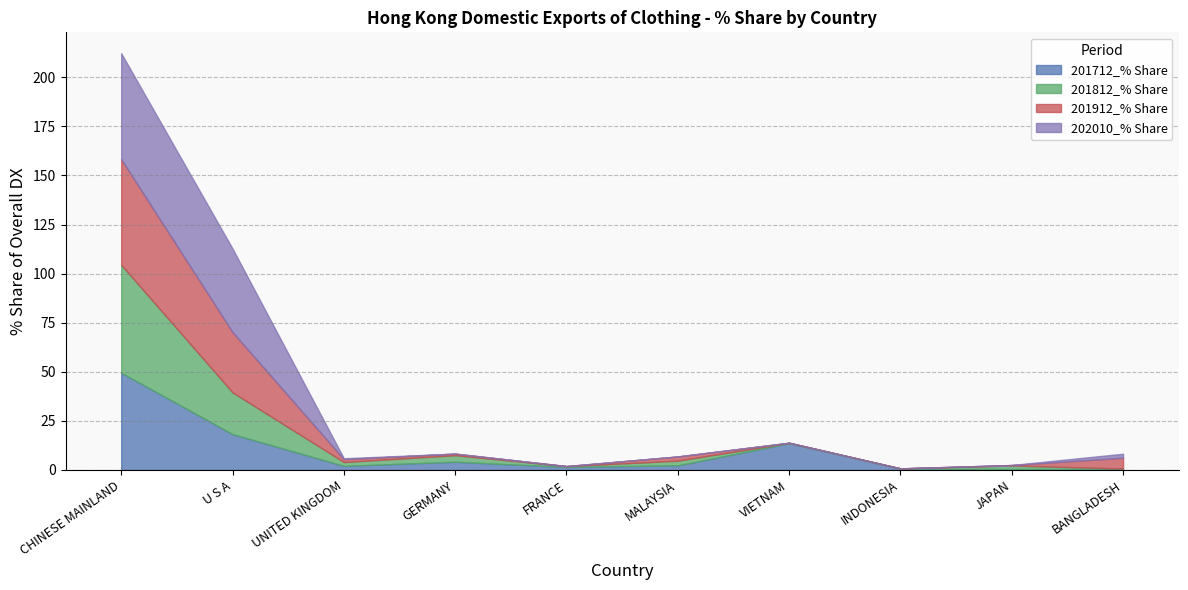

At which category is the sum across all series the highest?

CHINESE MAINLAND